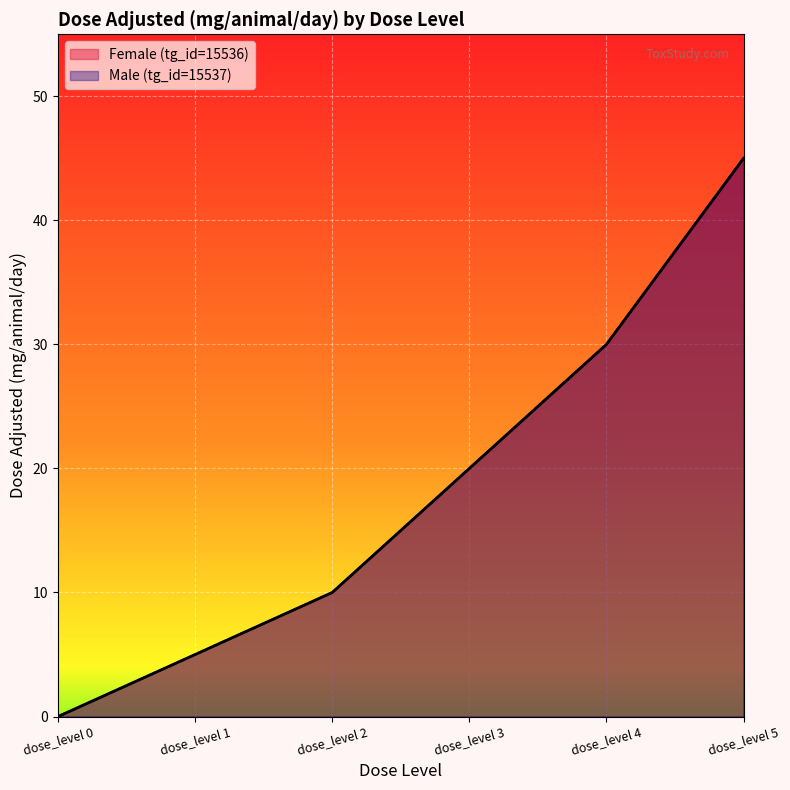

What is the sum of all Male (tg_id=15537) values?

110